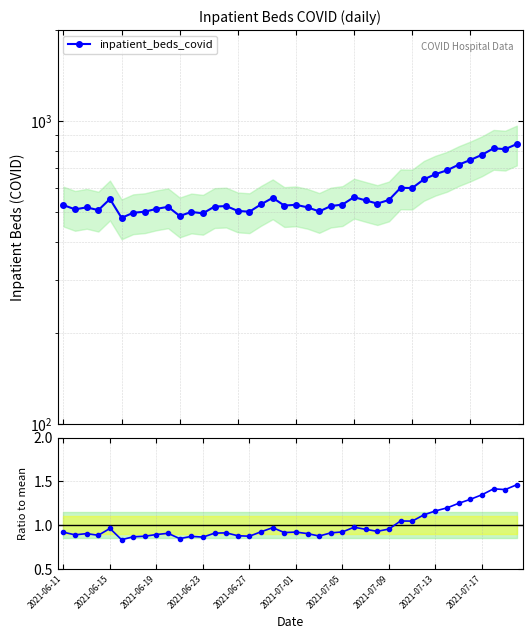

How many lines are shown in the chart?

1